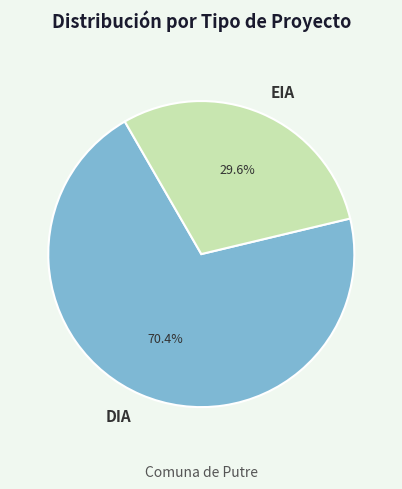

Do EIA and DIA together represent more than half of the pie?

Yes